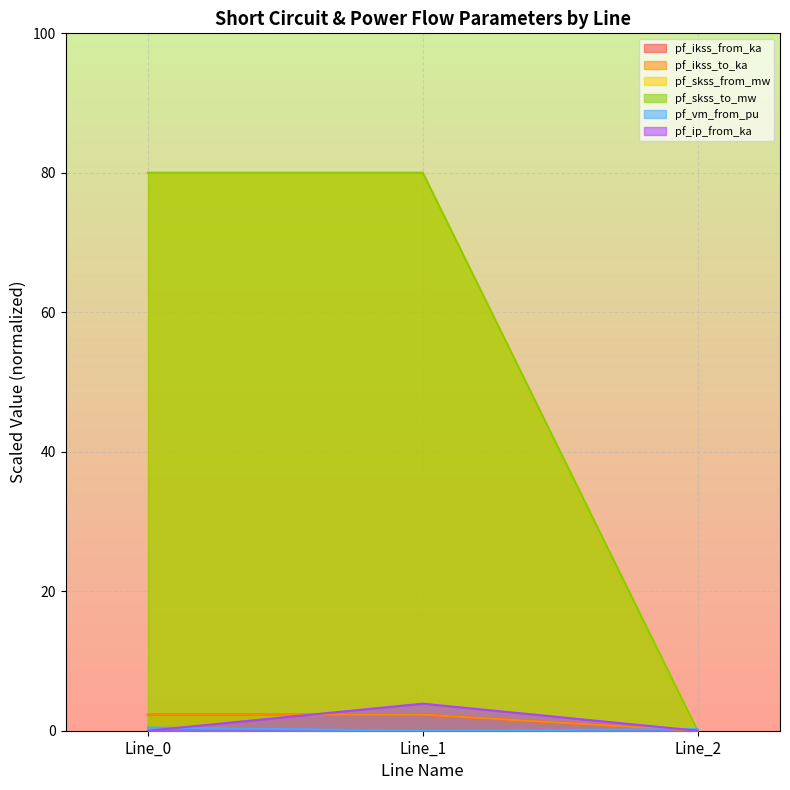

At how many categories does at least one series exceed 67?

2